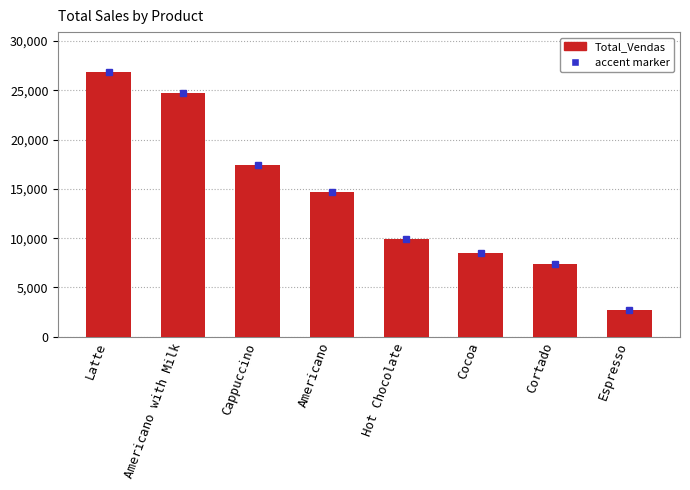

Reading left to right, extract all data points from this chart.

Latte=26875.3	Americano with Milk=24751.1	Cappuccino=17439.1	Americano=14650.3	Hot Chocolate=9933.5	Cocoa=8521.2	Cortado=7384.9	Espresso=2690.3